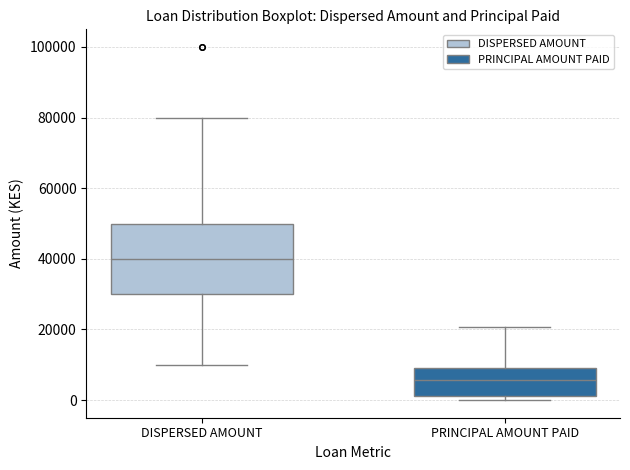

Reading left to right, read every box against the y-axis: the position of its median line, the range the box covers, and the ends of its whiskers. The values are not printed on the chart, so give them approximately, as read against the axis.

DISPERSED AMOUNT: median 40000, box 30000 to 50000, whiskers 10000 to 80000
PRINCIPAL AMOUNT PAID: median 6000, box 2000 to 10000, whiskers 0 to 20000